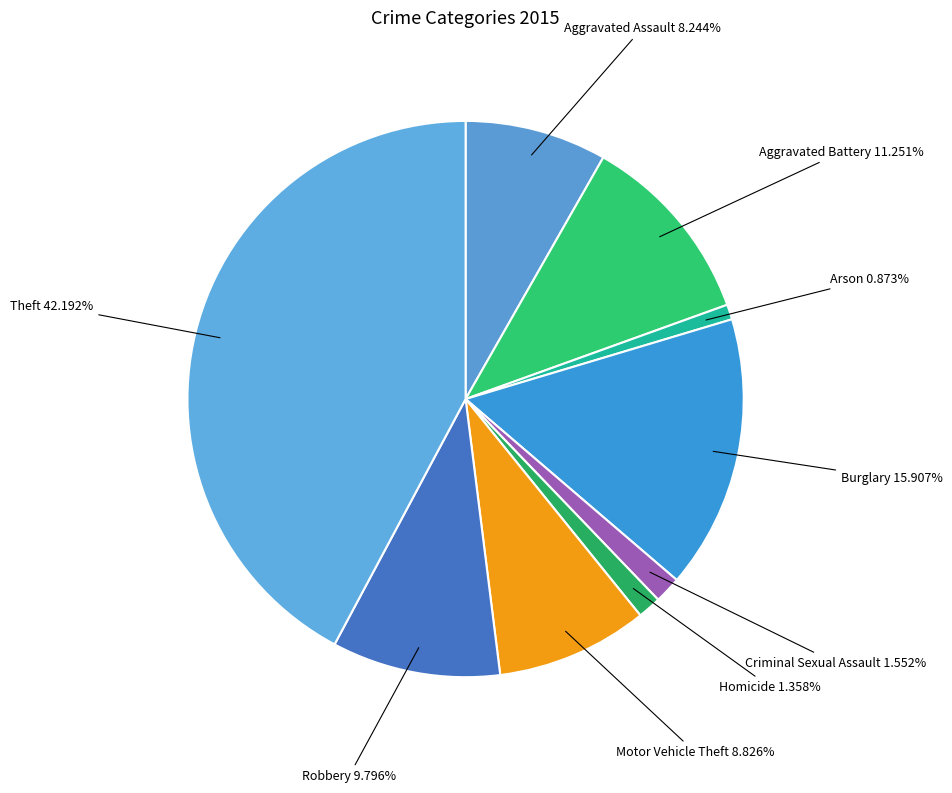

How many segments does this pie chart have?

9